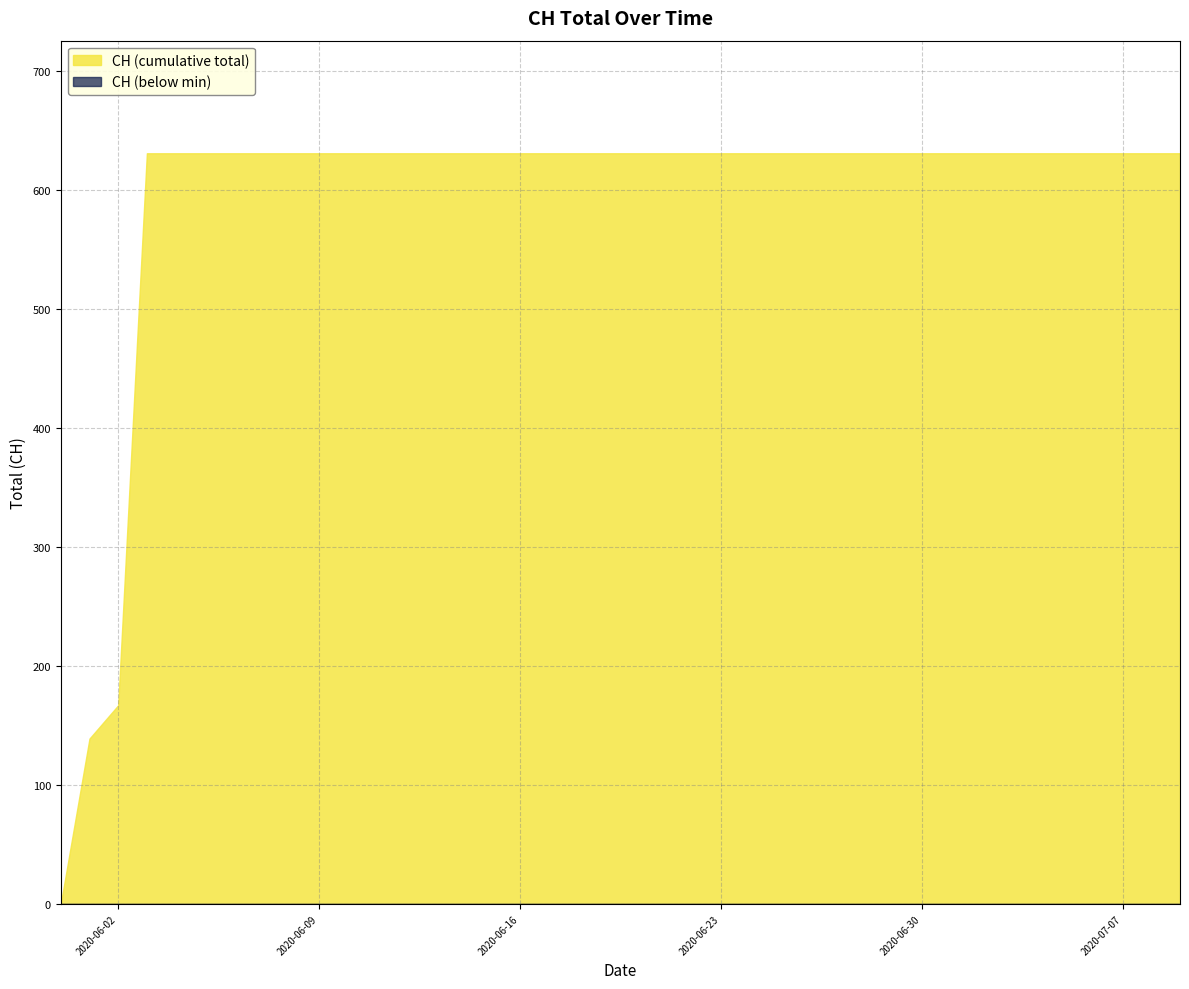

True or false: the data has more than 2 interior local peaks.

False